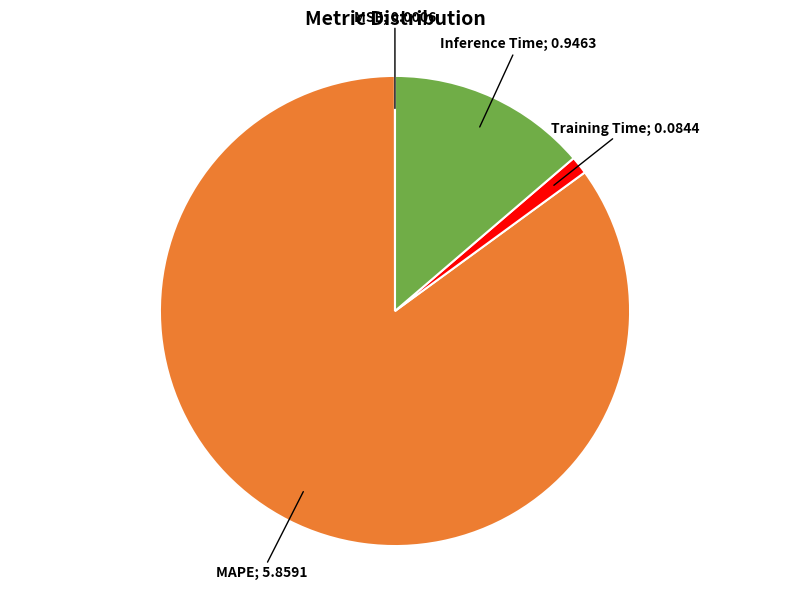

Does any single category account for the majority?

Yes